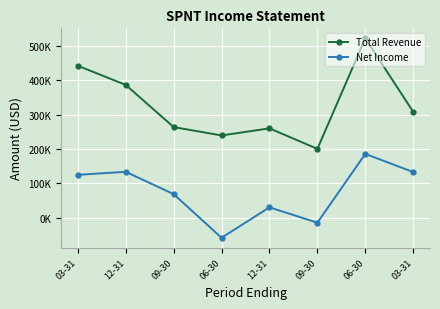

The value of Total Revenue at 09-30 is 299737. True or false?

False